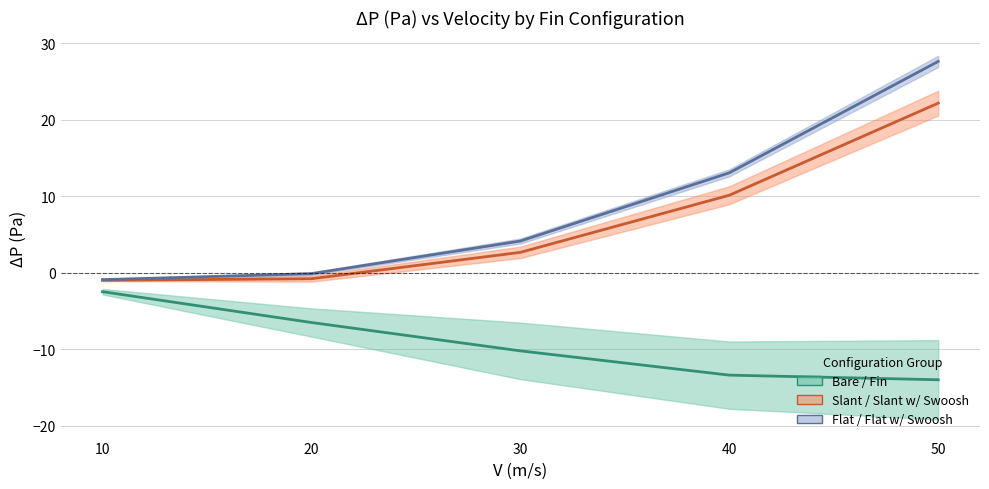

Is the value of Slant / Slant w/ Swoosh (mid) at 30 greater than the value of Bare / Fin (mid) at 40?

Yes